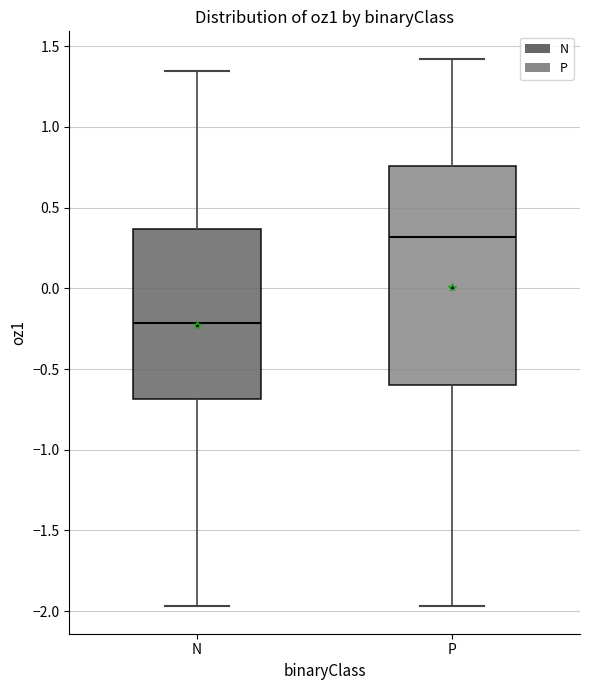

Reading left to right, read every box against the y-axis: the position of its median line, the range the box covers, and the ends of its whiskers. The values are not printed on the chart, so give them approximately, as read against the axis.

N: median -0.20, box -0.70 to 0.35, whiskers -1.95 to 1.35
P: median 0.30, box -0.60 to 0.75, whiskers -1.95 to 1.40